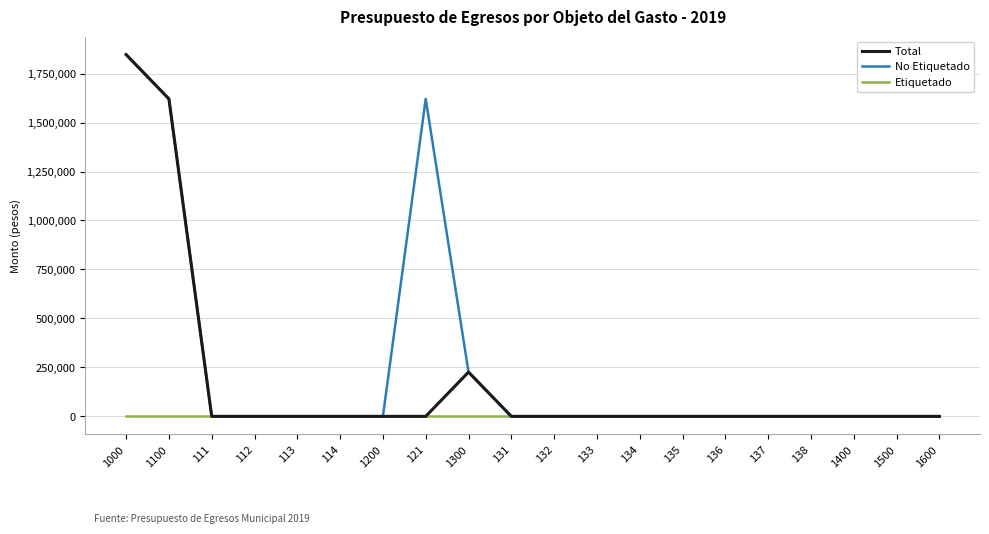

At which category is the sum across all series the highest?

1000